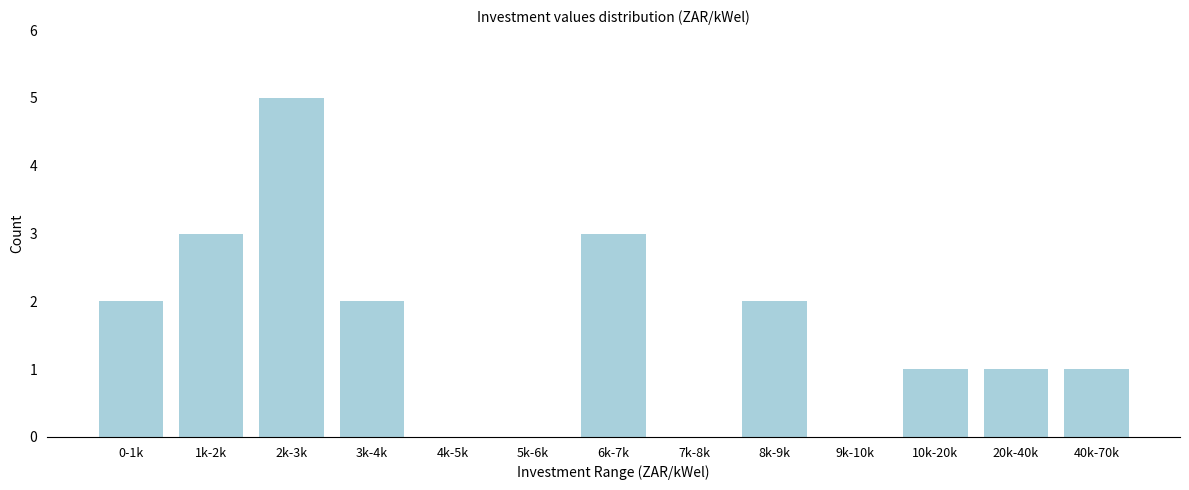

Reading left to right, extract all data points from this chart.

0-1k=2	1k-2k=3	2k-3k=5	3k-4k=2	4k-5k=0	5k-6k=0	6k-7k=3	7k-8k=0	8k-9k=2	9k-10k=0	10k-20k=1	20k-40k=1	40k-70k=1